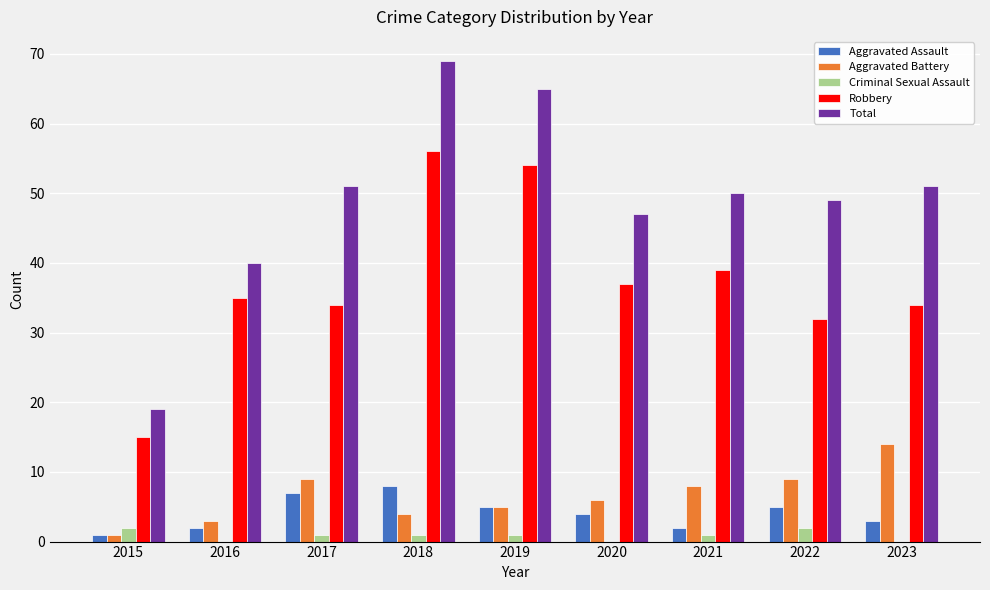

Which label corresponds to the largest value in the chart?

2018